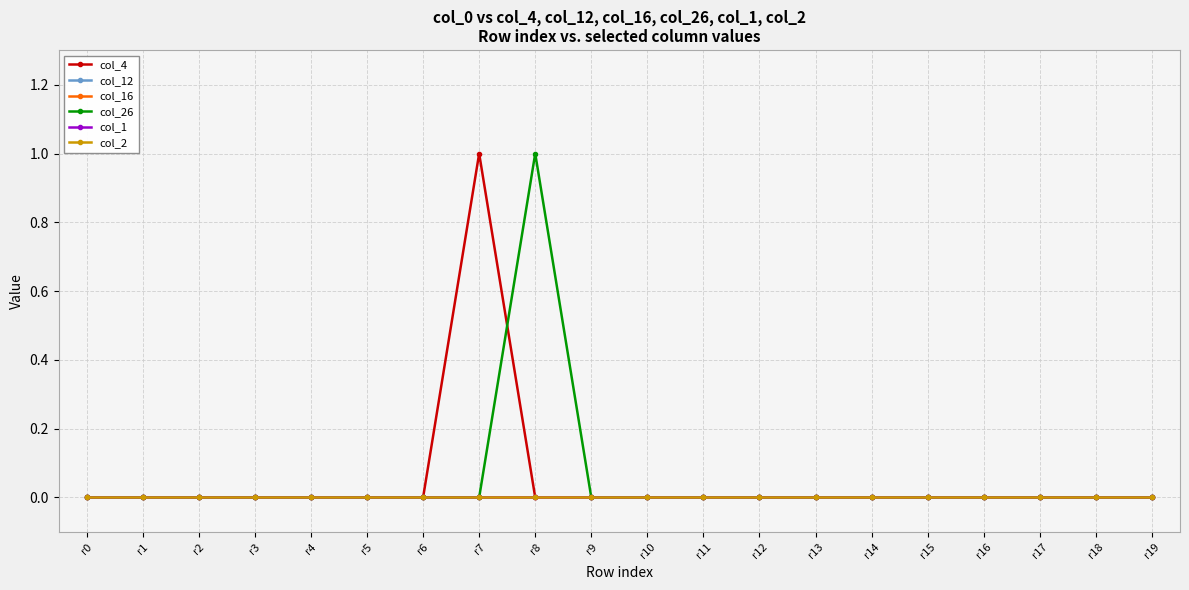

Is this an area chart (filled region under the line)?

No